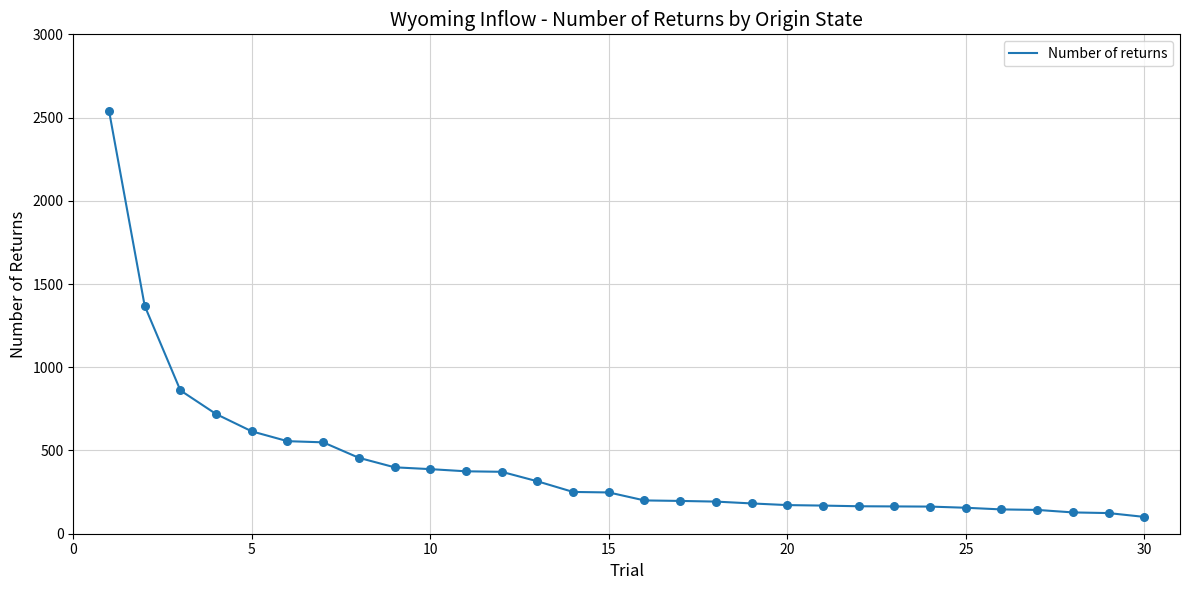

What is the smallest value displayed?

101